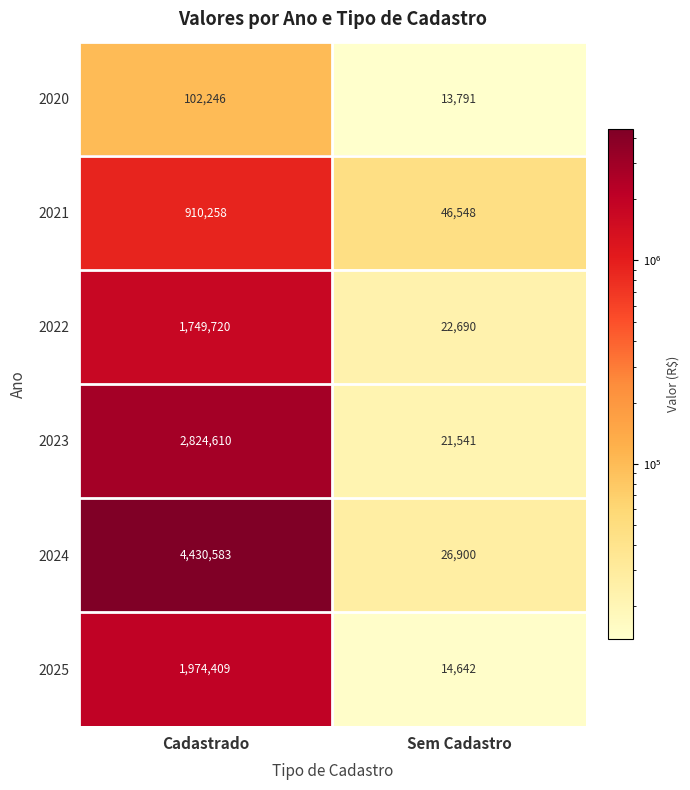

Which category has the highest value in the 2023 series?

Cadastrado